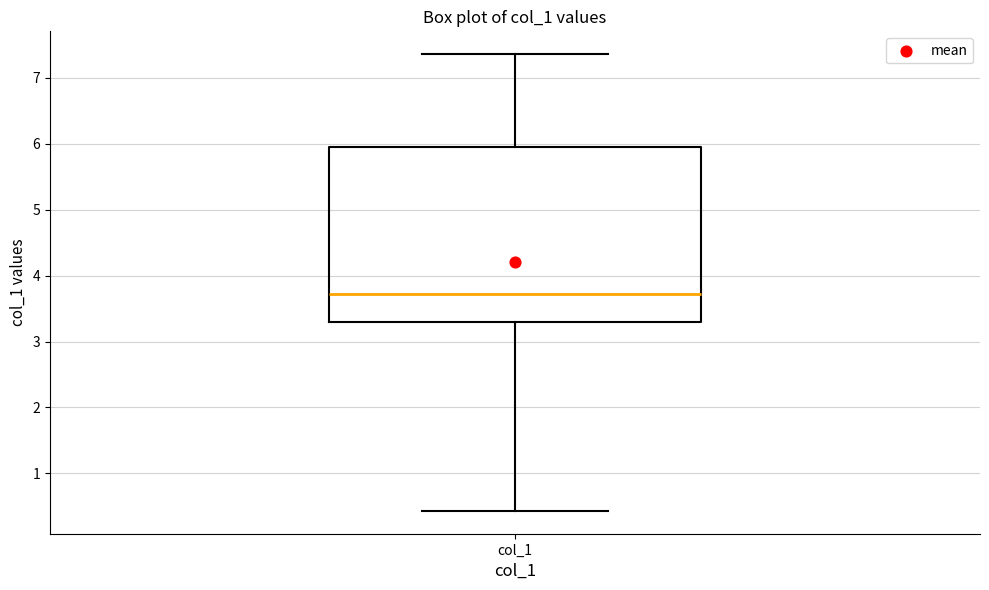

Read this box plot against the y-axis: the position of the median line, the range covered by the box, and the ends of both whiskers. The values are not printed on the chart, so give them approximately, as read against the axis.

median 3.7, box 3.3 to 6.0, whiskers 0.4 to 7.4